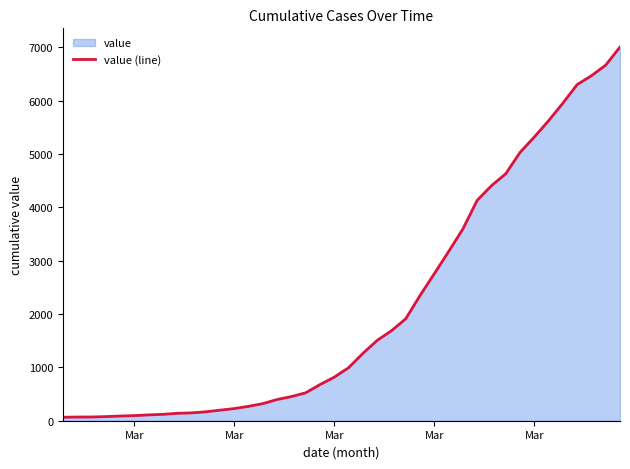

The value at 20 is 1483. True or false?

False